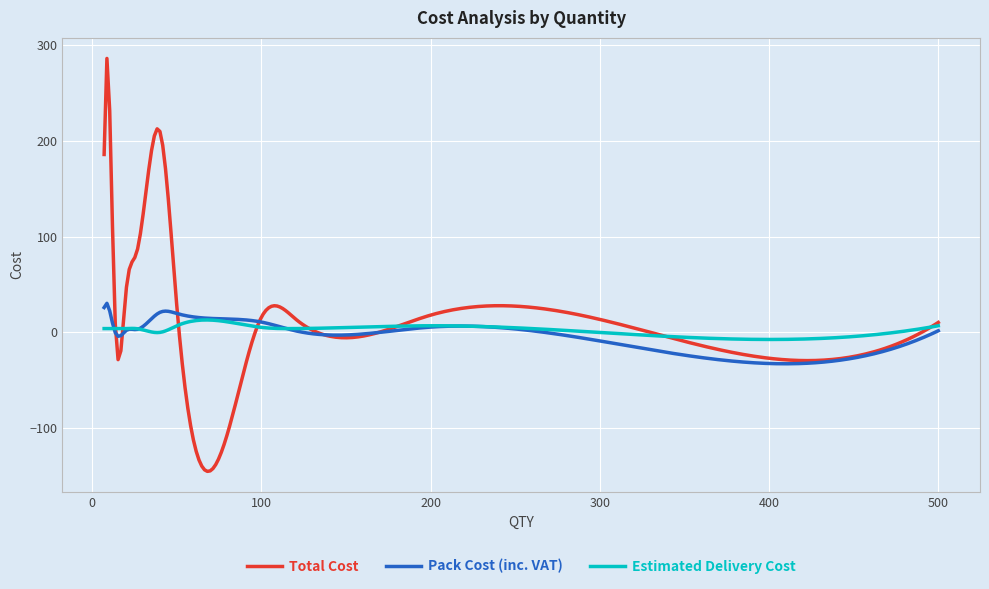

What is the minimum value for Pack Cost (inc. VAT)?

-32.8